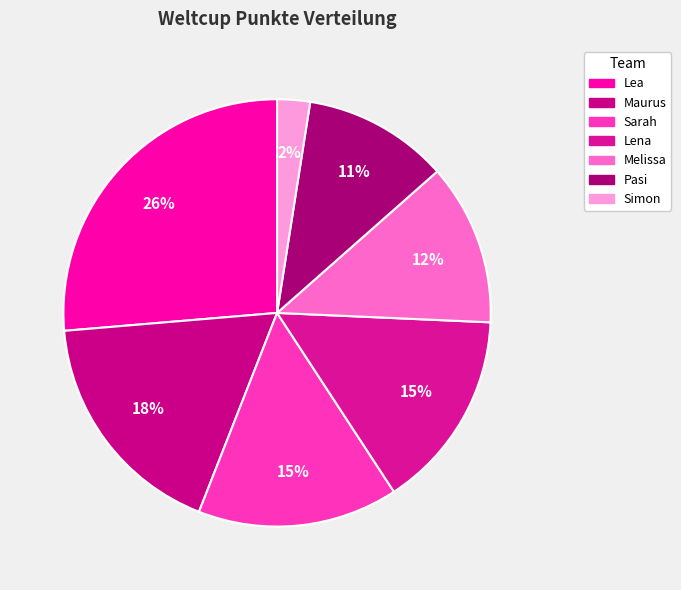

How many segments does this pie chart have?

7